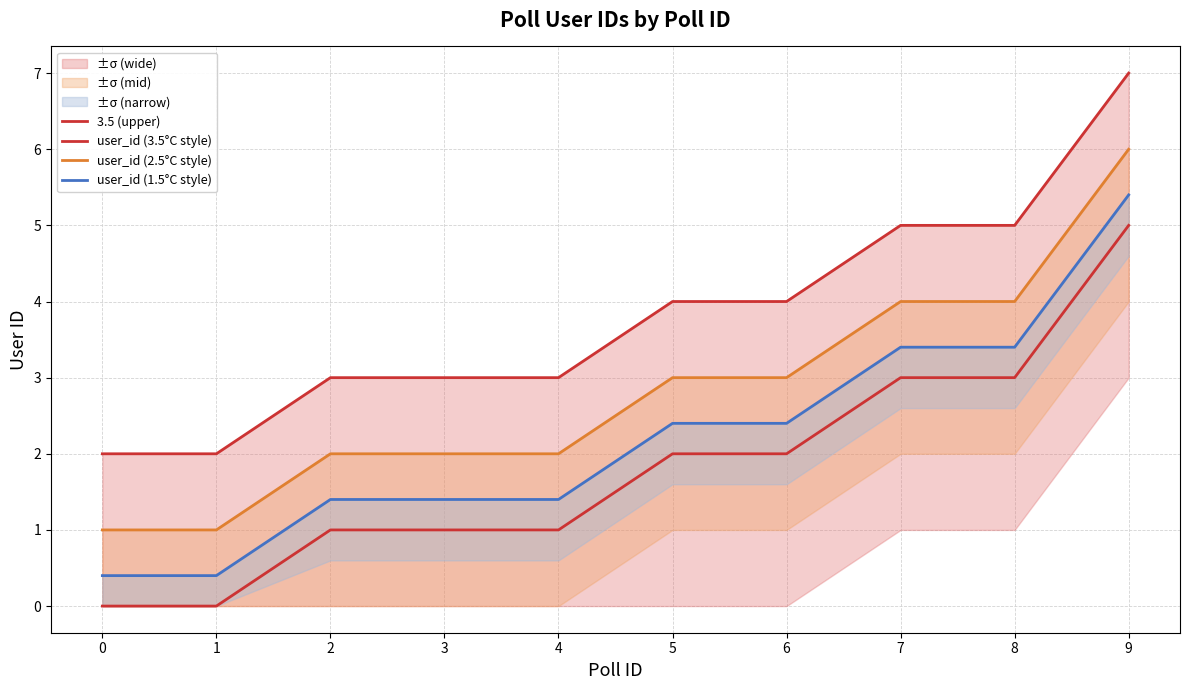

How many data points in user_id (1.5°C style) are less than 2?

5